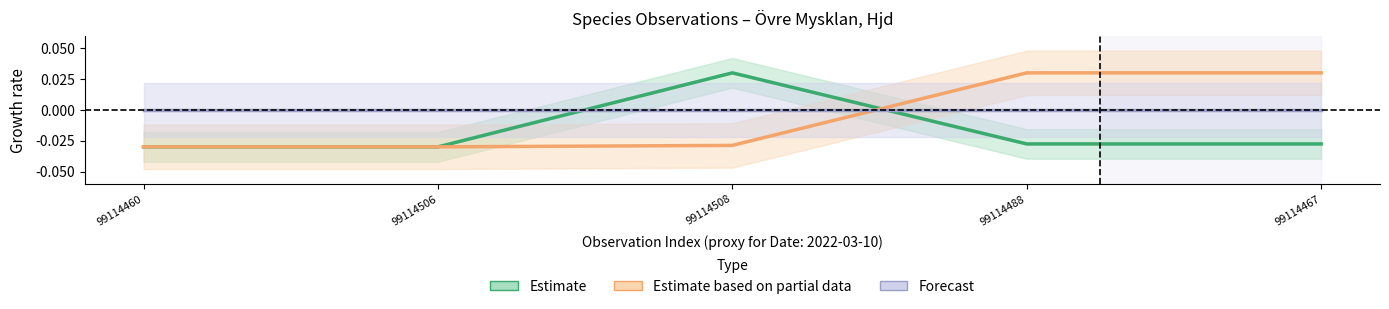

True or false: Estimate has more than 0 points higher than both neighbors.

True